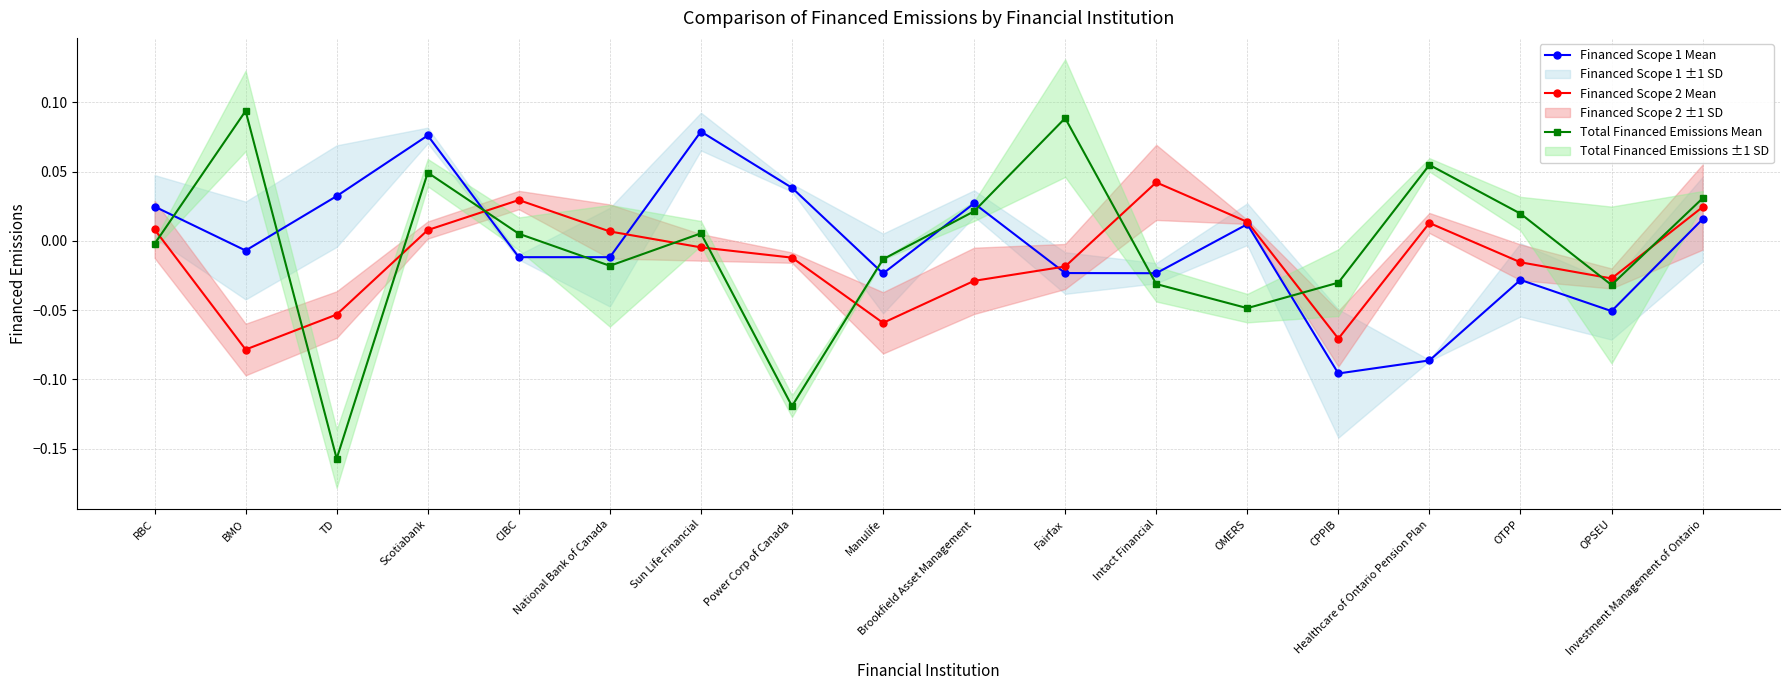

Reading left to right, extract all data points from this chart.

Financed Scope 1 Mean: RBC=0.0	BMO=-0.0	TD=0.0	Scotiabank=0.1	CIBC=-0.0	National Bank of Canada=-0.0	Sun Life Financial=0.1	Power Corp of Canada=0.0	Manulife=-0.0	Brookfield Asset Management=0.0	Fairfax=-0.0	Intact Financial=-0.0	OMERS=0.0	CPPIB=-0.1	Healthcare of Ontario Pension Plan=-0.1	OTPP=-0.0	OPSEU=-0.1	Investment Management of Ontario=0.0
Financed Scope 2 Mean: RBC=0.0	BMO=-0.1	TD=-0.1	Scotiabank=0.0	CIBC=0.0	National Bank of Canada=0.0	Sun Life Financial=-0.0	Power Corp of Canada=-0.0	Manulife=-0.1	Brookfield Asset Management=-0.0	Fairfax=-0.0	Intact Financial=0.0	OMERS=0.0	CPPIB=-0.1	Healthcare of Ontario Pension Plan=0.0	OTPP=-0.0	OPSEU=-0.0	Investment Management of Ontario=0.0
Total Financed Emissions Mean: RBC=-0.0	BMO=0.1	TD=-0.2	Scotiabank=0.0	CIBC=0.0	National Bank of Canada=-0.0	Sun Life Financial=0.0	Power Corp of Canada=-0.1	Manulife=-0.0	Brookfield Asset Management=0.0	Fairfax=0.1	Intact Financial=-0.0	OMERS=-0.0	CPPIB=-0.0	Healthcare of Ontario Pension Plan=0.1	OTPP=0.0	OPSEU=-0.0	Investment Management of Ontario=0.0